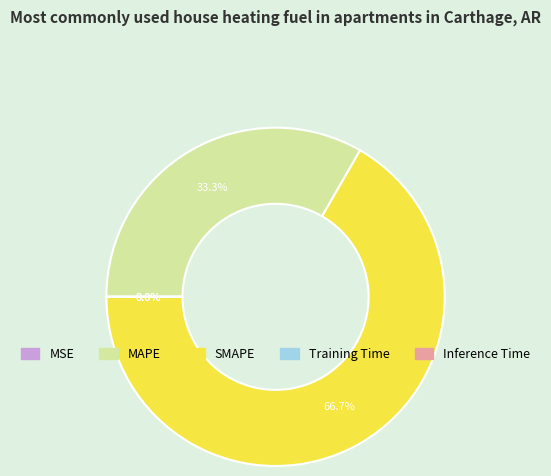

What is the majority slice?

SMAPE